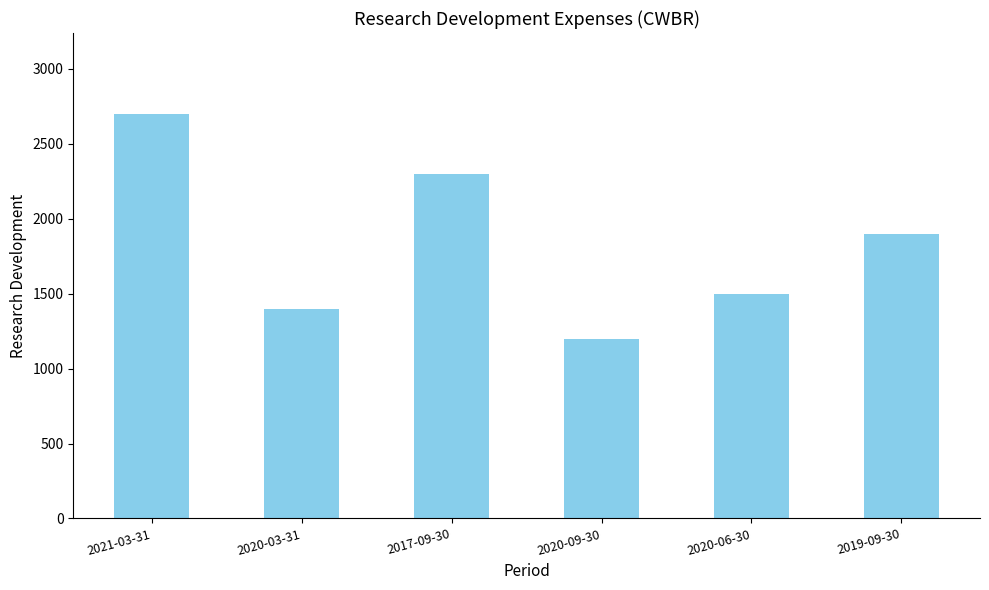

List the labels in order of value, largest first.

2021-03-31, 2017-09-30, 2019-09-30, 2020-06-30, 2020-03-31, 2020-09-30